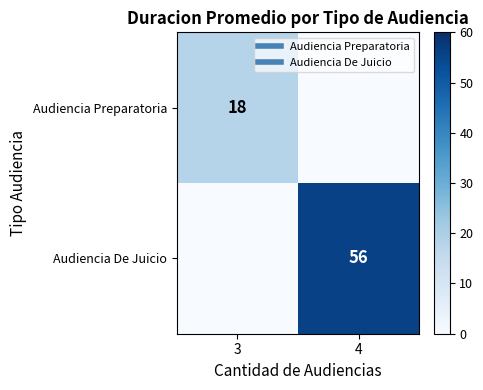

What is the difference between the maximum and minimum values in the Audiencia De Juicio series?

56